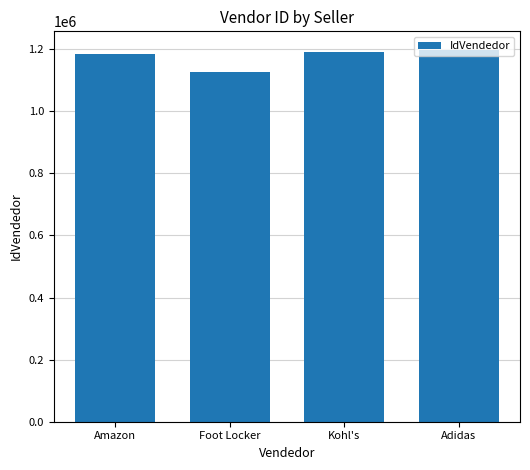

What is the label of the 4th bar from the left?

Adidas